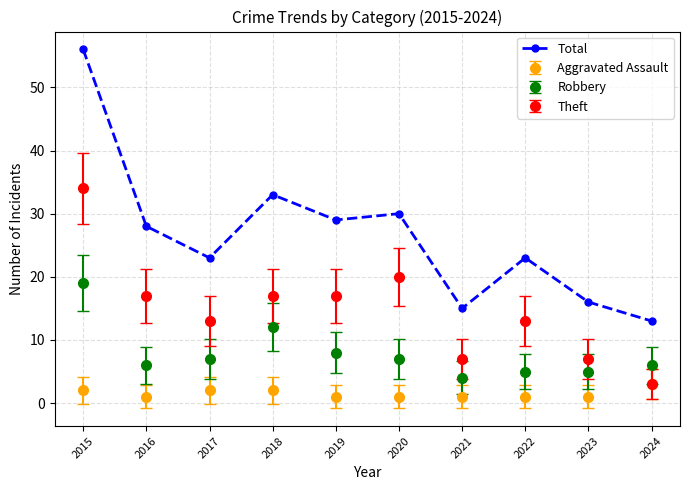

True or false: Robbery has more than 0 points higher than both neighbors.

True